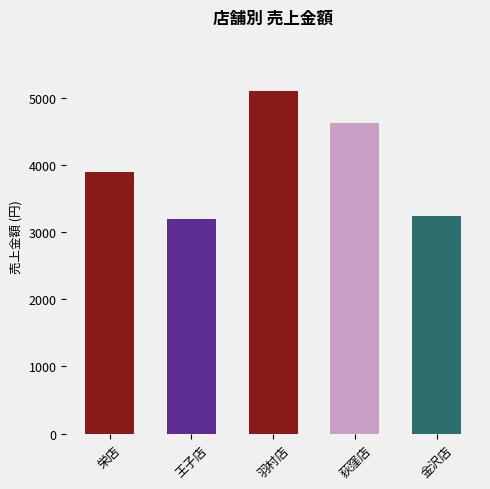

What is the ratio of the value at 王子店 to the value at 荻窪店?

0.7